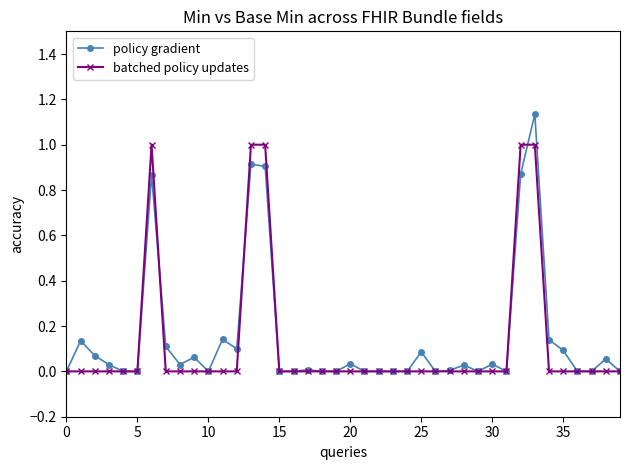

Count the number of data series in this chart.

2